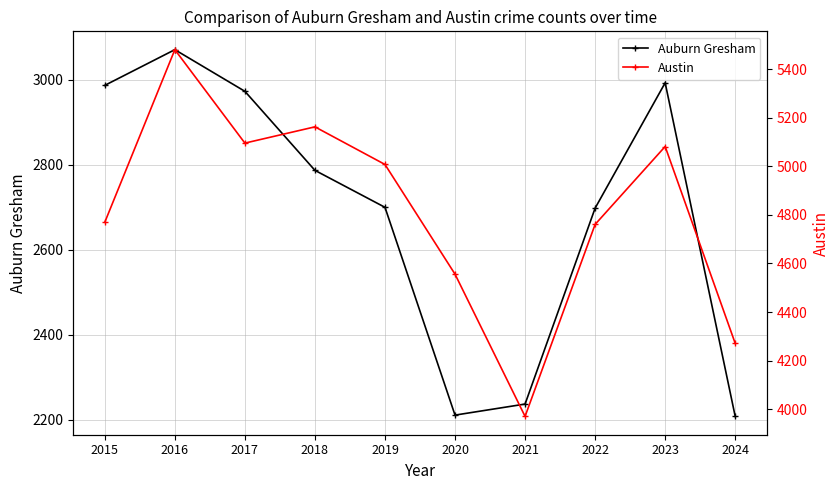

True or false: Austin and Auburn Gresham cross at least once.

False